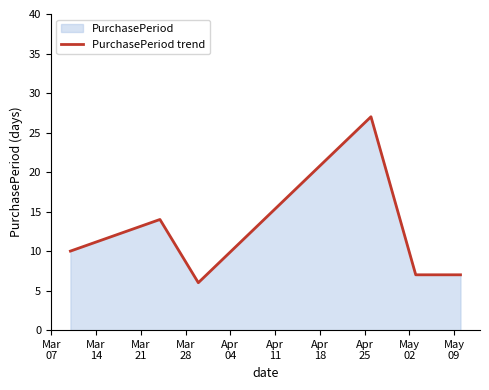

How many interior local valleys (lower than both neighbors) does the data have?

1